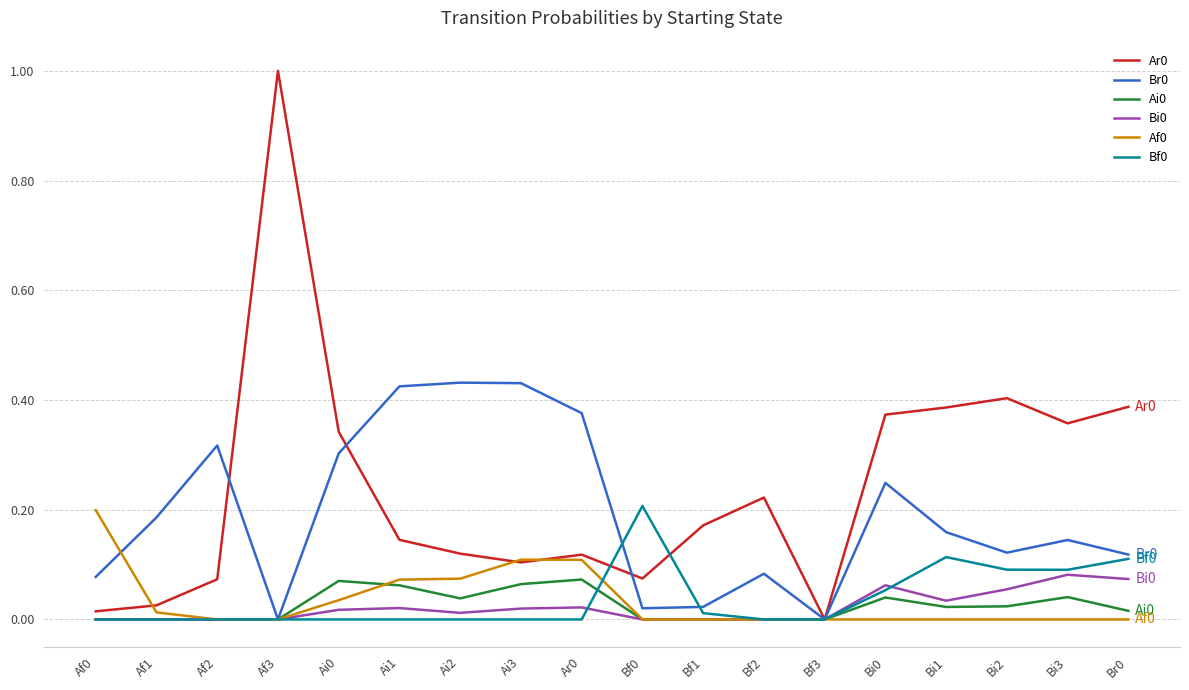

True or false: Ai0 has a value of 0.0 at Bf0.

True